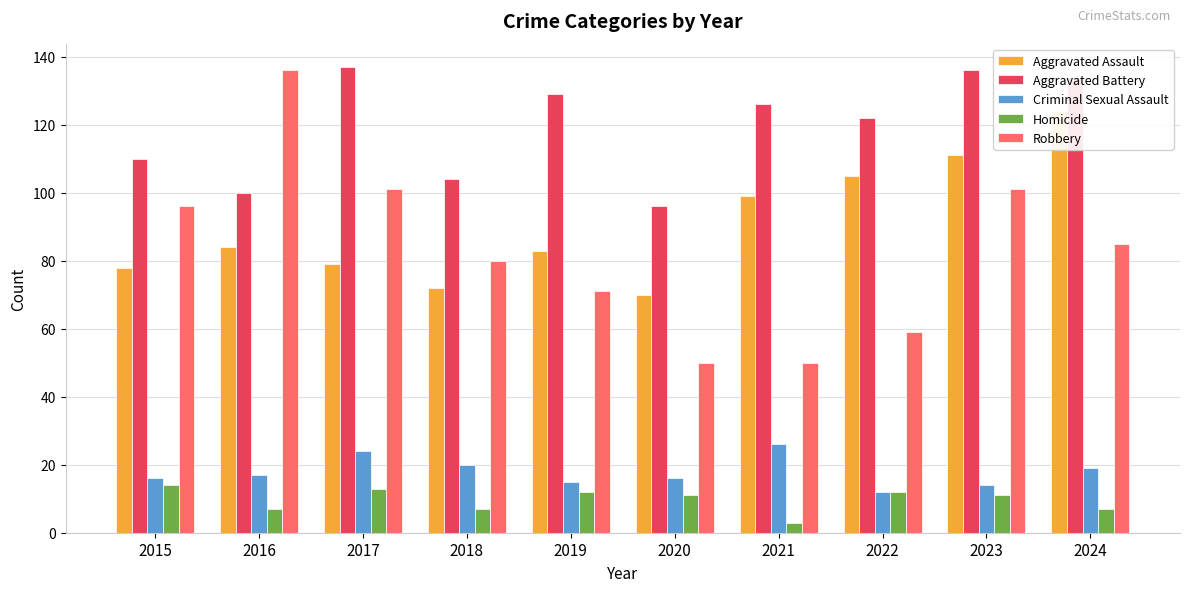

Reading left to right, transcribe all the data shown in this chart.

Aggravated Assault: 2015=78	2016=84	2017=79	2018=72	2019=83	2020=70	2021=99	2022=105	2023=111	2024=124
Aggravated Battery: 2015=110	2016=100	2017=137	2018=104	2019=129	2020=96	2021=126	2022=122	2023=136	2024=134
Criminal Sexual Assault: 2015=16	2016=17	2017=24	2018=20	2019=15	2020=16	2021=26	2022=12	2023=14	2024=19
Homicide: 2015=14	2016=7	2017=13	2018=7	2019=12	2020=11	2021=3	2022=12	2023=11	2024=7
Robbery: 2015=96	2016=136	2017=101	2018=80	2019=71	2020=50	2021=50	2022=59	2023=101	2024=85